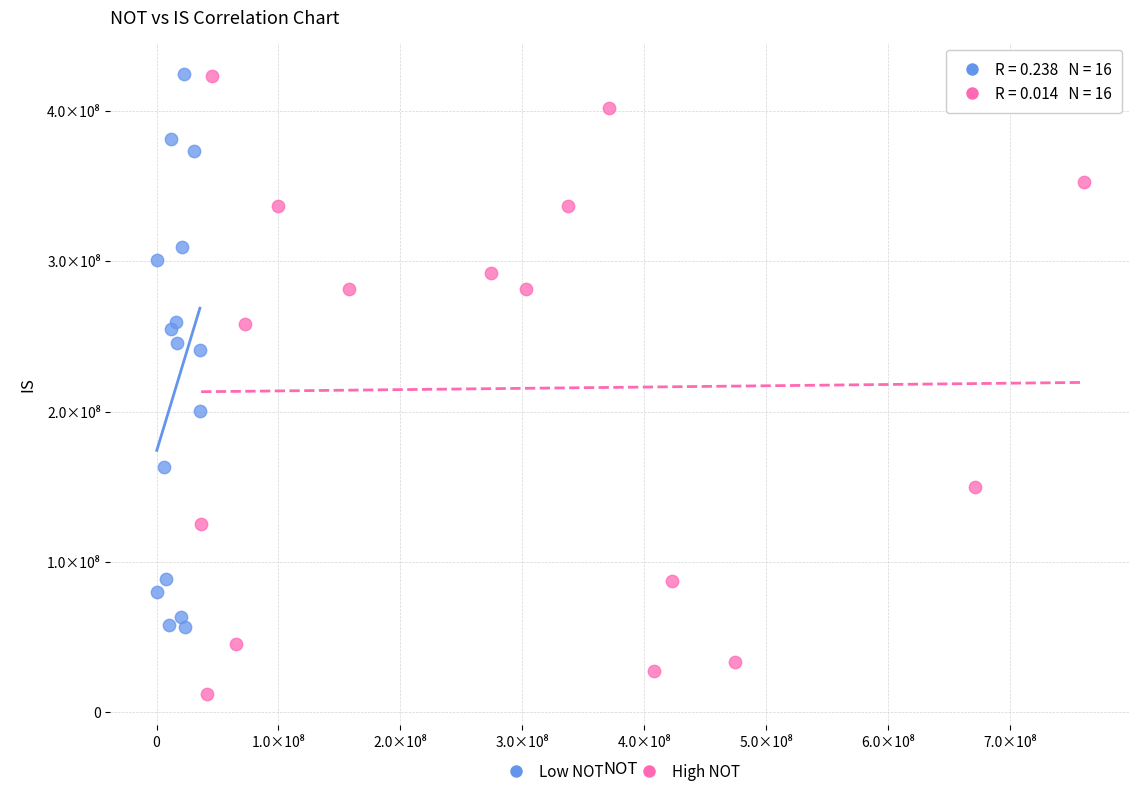

What are all the series names shown in the legend?

Low NOT, High NOT